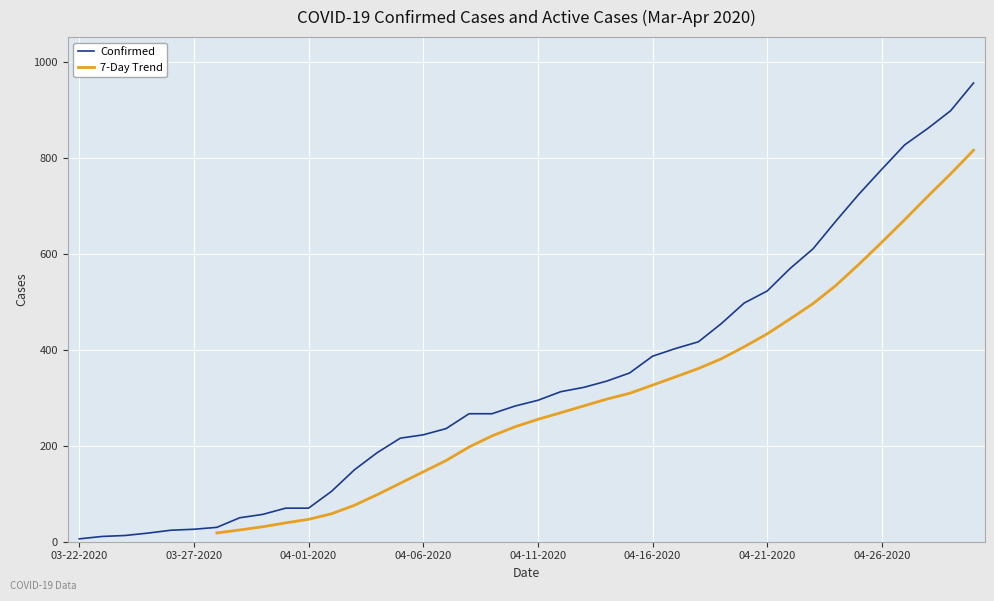

Reading left to right, list all the values displayed in this chart.

03-22-2020=6	03-23-2020=11	03-24-2020=13	03-25-2020=18	03-26-2020=24	03-27-2020=26	03-28-2020=30	03-29-2020=50	03-30-2020=57	03-31-2020=70	04-01-2020=70	04-02-2020=105	04-03-2020=150	04-04-2020=186	04-05-2020=216	04-06-2020=223	04-07-2020=236	04-08-2020=267	04-09-2020=267	04-10-2020=283	04-11-2020=295	04-12-2020=313	04-13-2020=322	04-14-2020=335	04-15-2020=352	04-16-2020=387	04-17-2020=403	04-18-2020=417	04-19-2020=455	04-20-2020=498	04-21-2020=523	04-22-2020=570	04-23-2020=611	04-24-2020=669	04-25-2020=725	04-26-2020=777	04-27-2020=828	04-28-2020=862	04-29-2020=899	04-30-2020=957